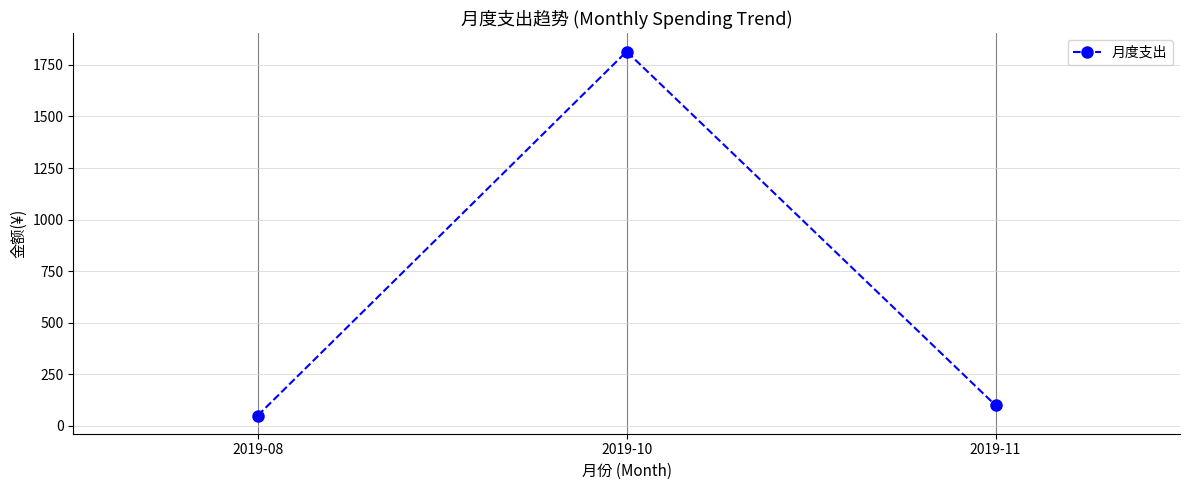

Reading left to right, what are all the values shown in this chart?

2019-08=49.5	2019-10=1815.1	2019-11=99.0